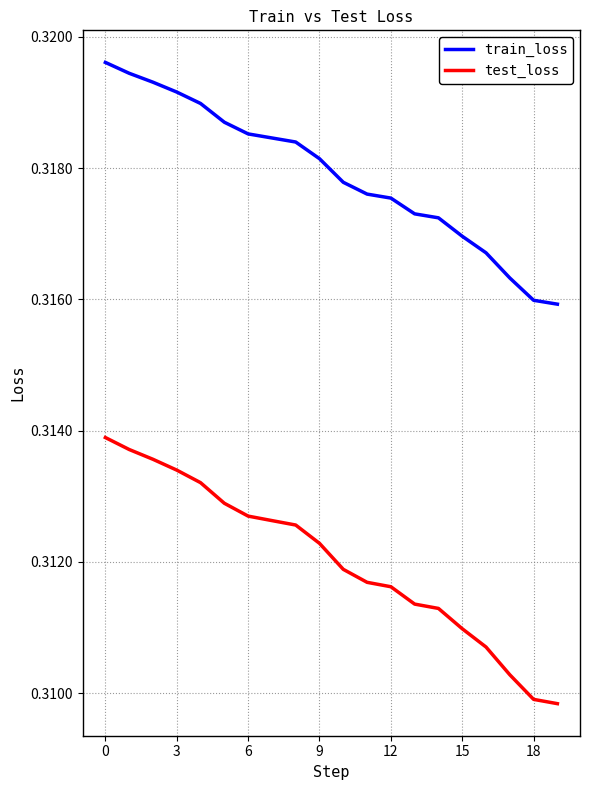

Which series has the widest spread of values?

test_loss